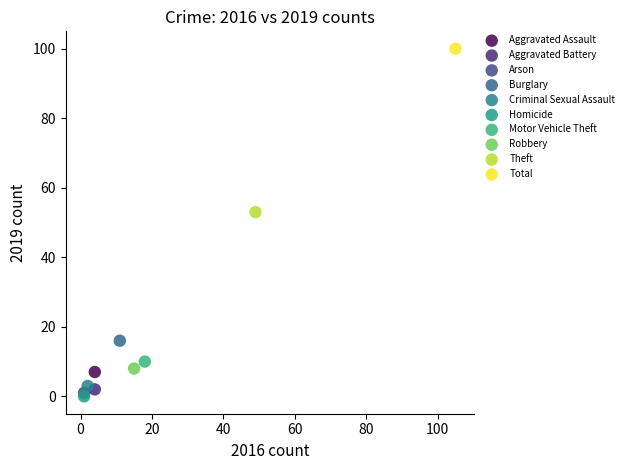

What are all the series names shown in the legend?

Aggravated Assault, Aggravated Battery, Arson, Burglary, Criminal Sexual Assault, Homicide, Motor Vehicle Theft, Robbery, Theft, Total